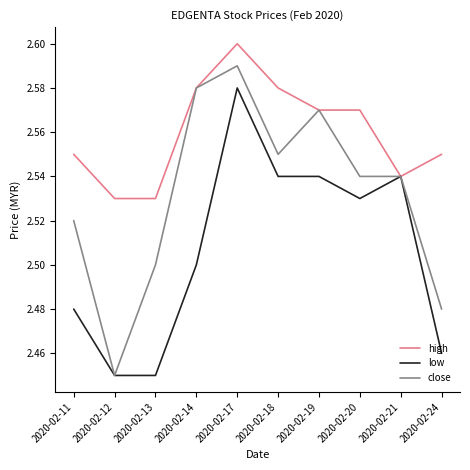

How many lines are shown in the chart?

3